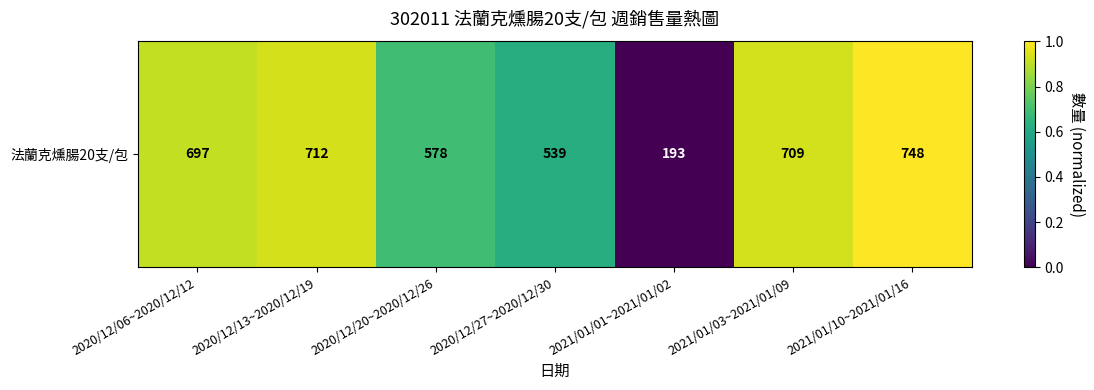

What is the approximate value at 2020/12/13~2020/12/19?

0.9